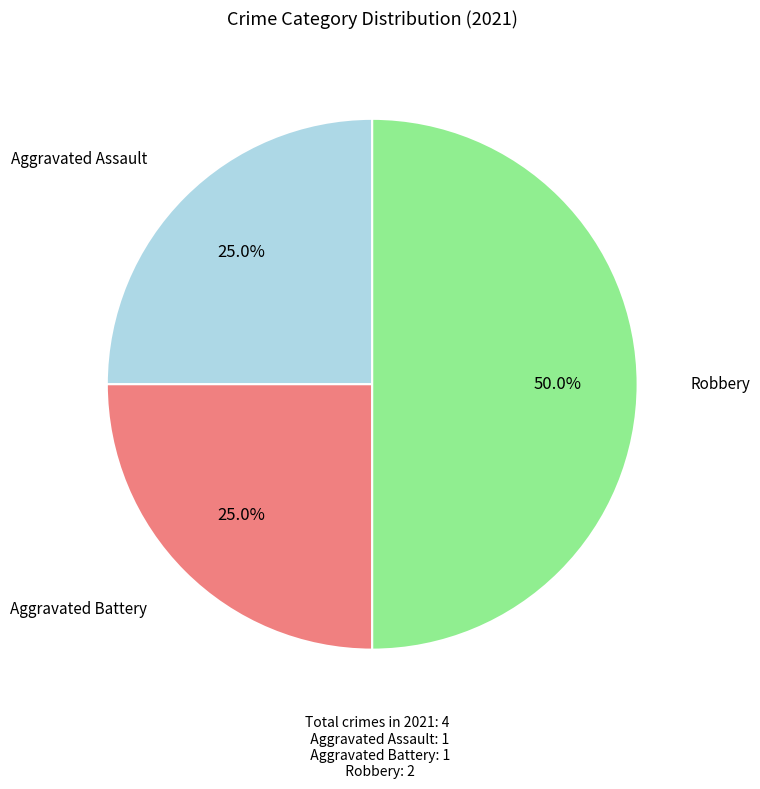

How many segments does this pie chart have?

3